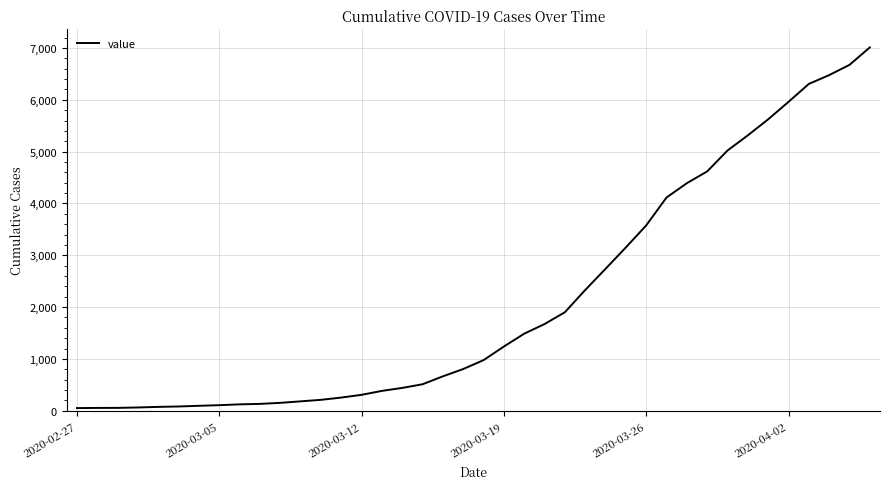

What is the greatest value displayed?

7012